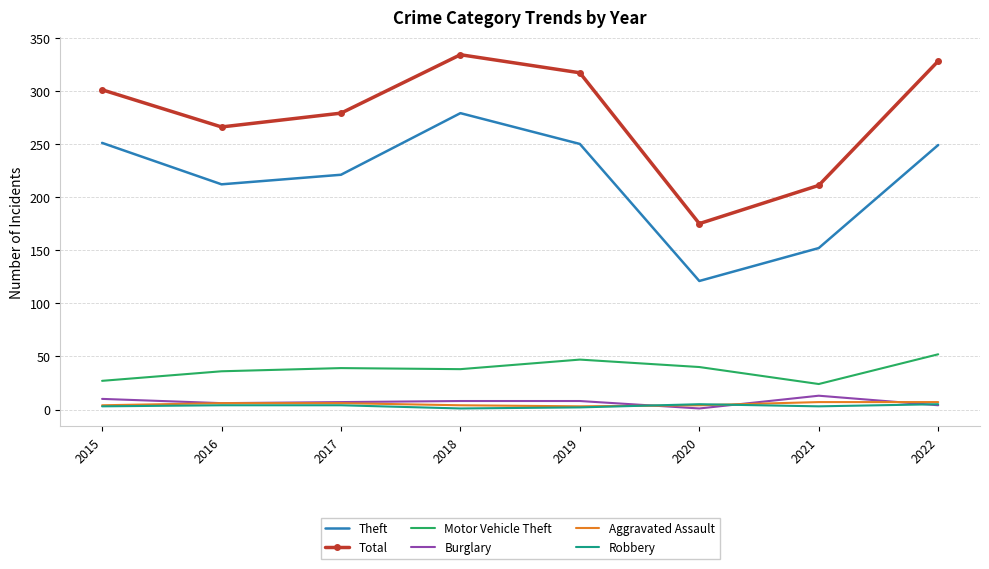

True or false: Burglary and Theft intersect in this chart.

False